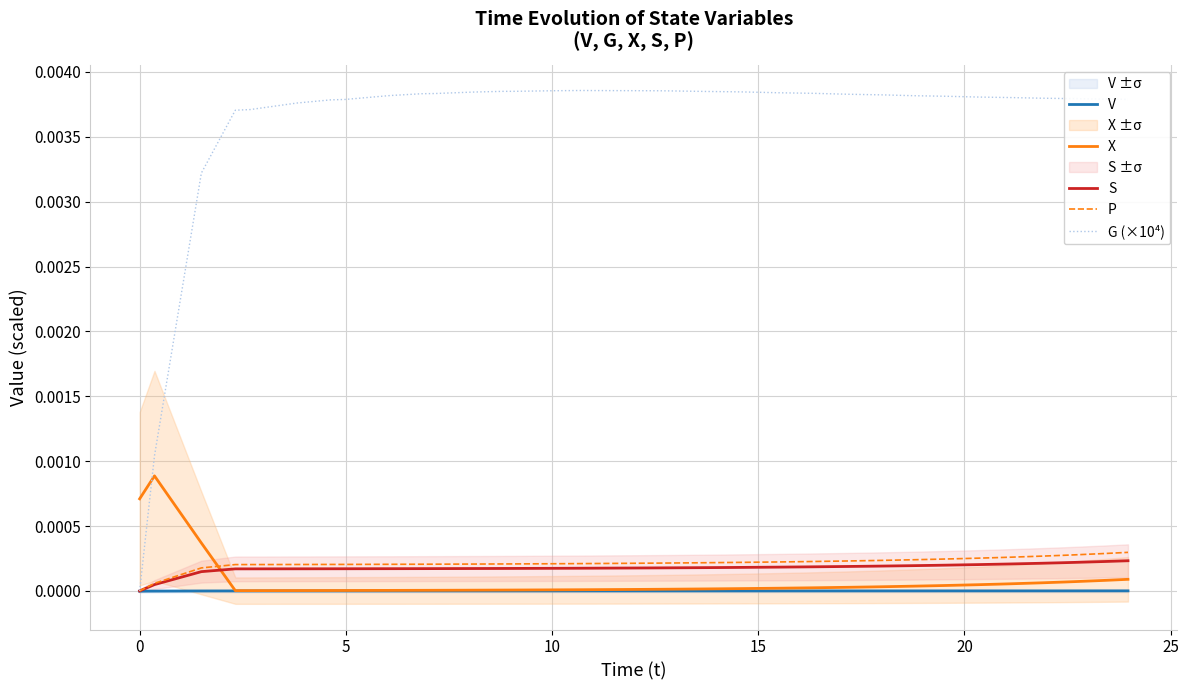

Which series has the largest total across all categories?

G (×10⁴)